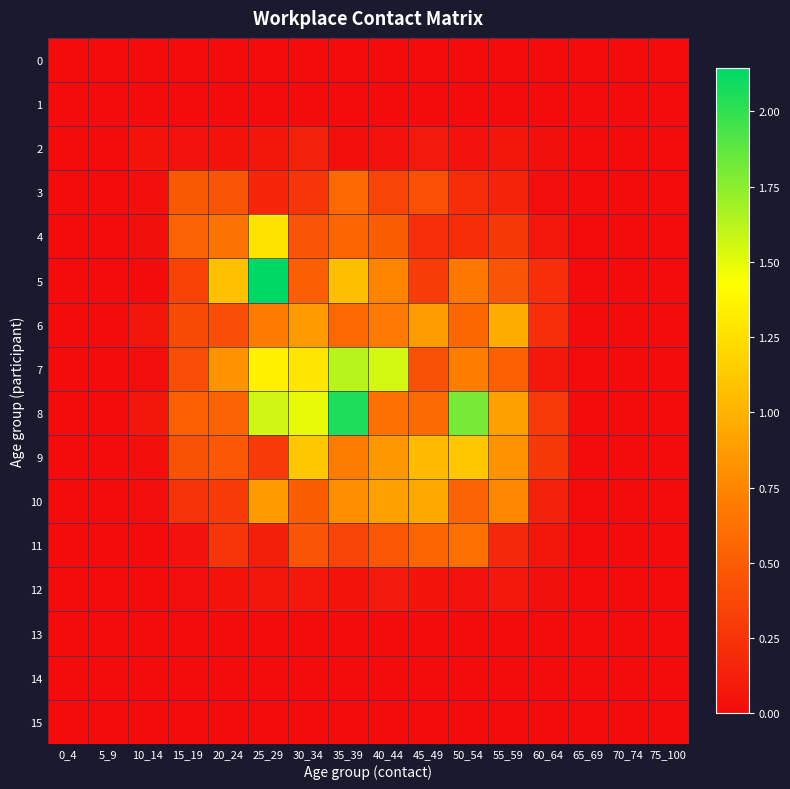

How many series are shown in this chart?

16